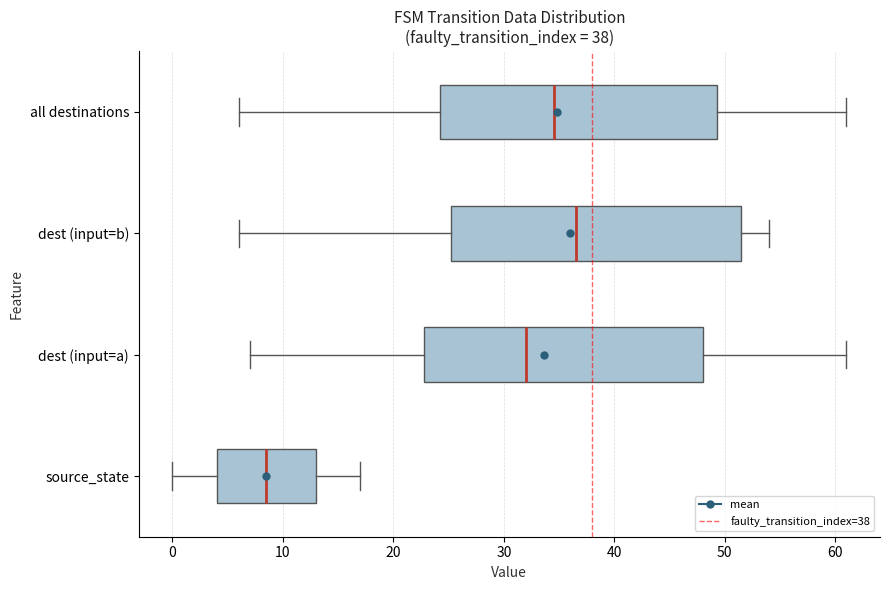

Comparing the boxes themselves (not the whiskers), which one is the widest?

dest (input=b)